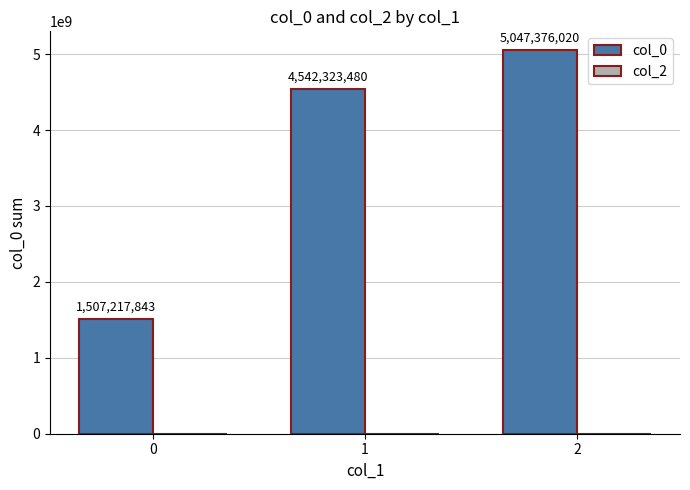

True or false: the data shows 4542323480 at 1.

True